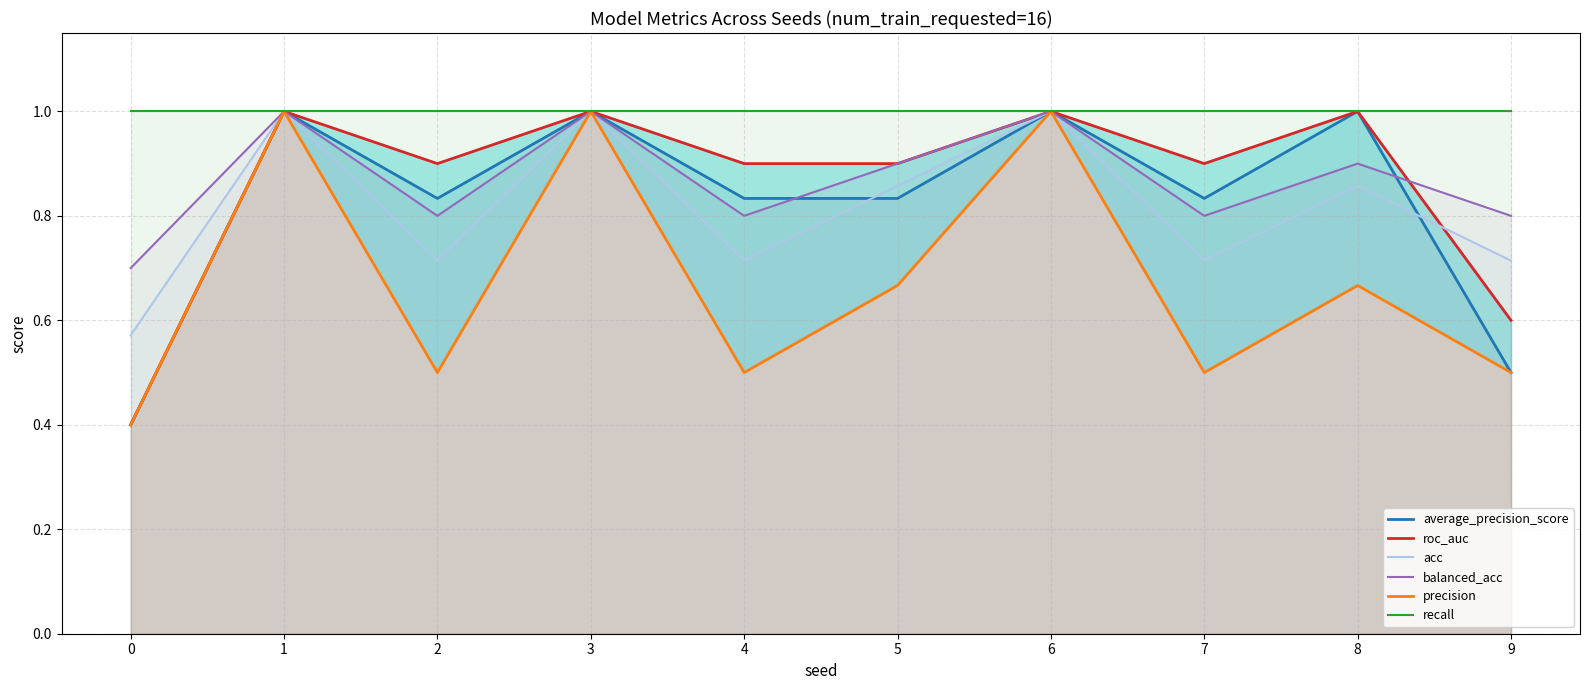

True or false: recall and average_precision_score intersect in this chart.

False